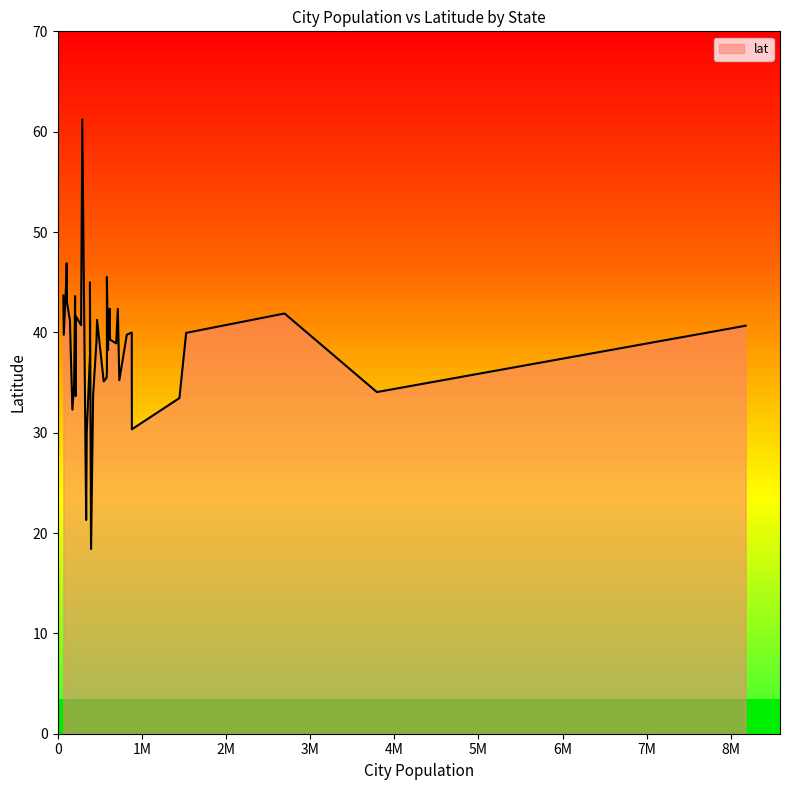

What is the average value?

38.6